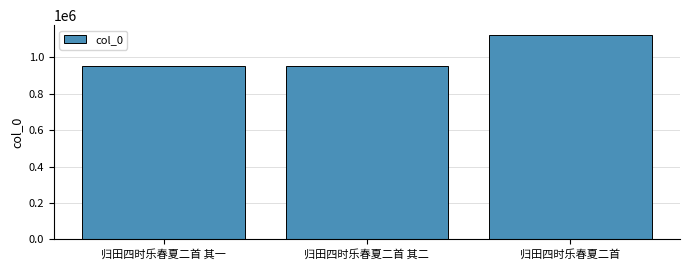

Approximately how many times larger is the value at 归田四时乐春夏二首 其二 compared to 归田四时乐春夏二首 其一?

1.0